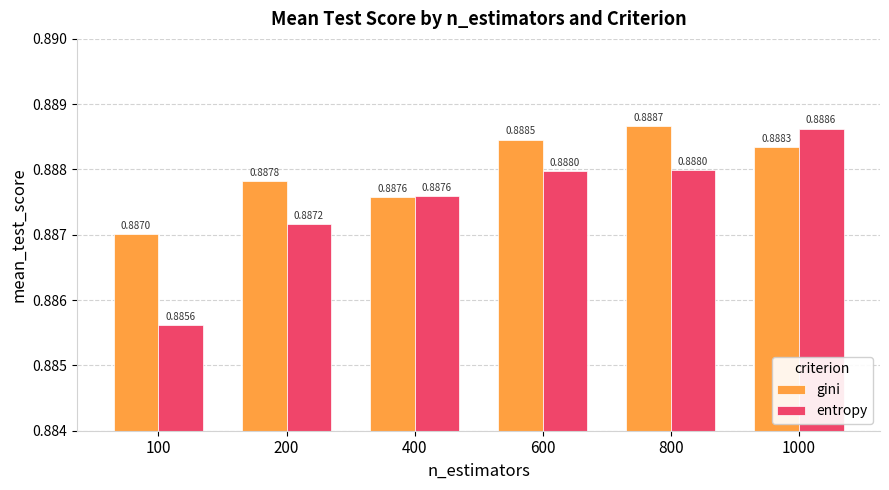

Which series has the largest range (max minus min)?

entropy